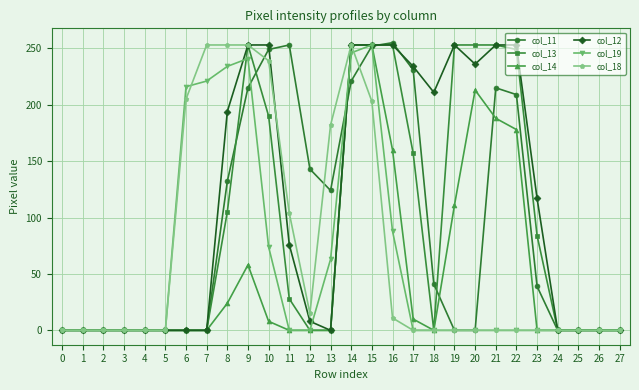

True or false: col_11 has more than 0 points higher than both neighbors.

True